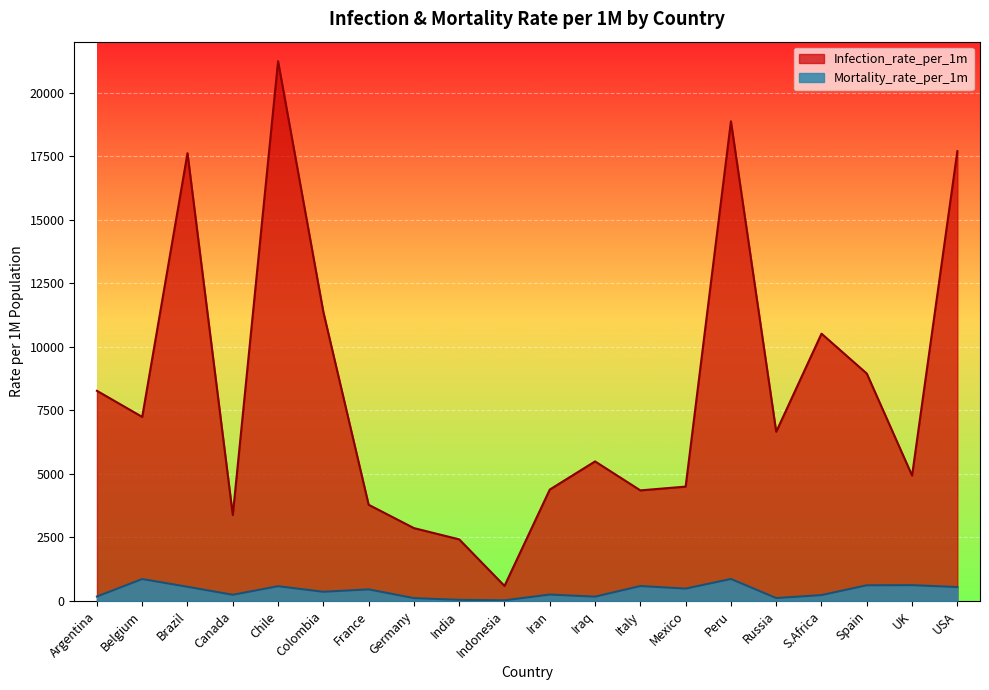

At how many categories does at least one series exceed 11801?

4